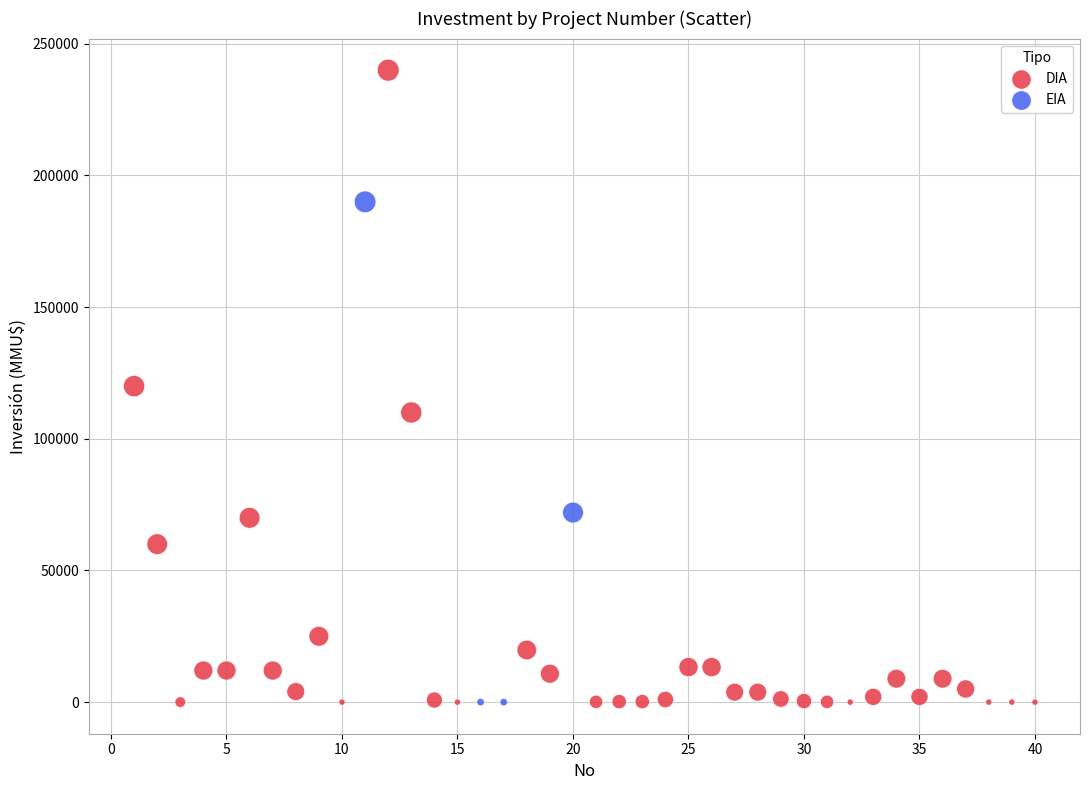

Which series reaches the maximum Y coordinate?

DIA